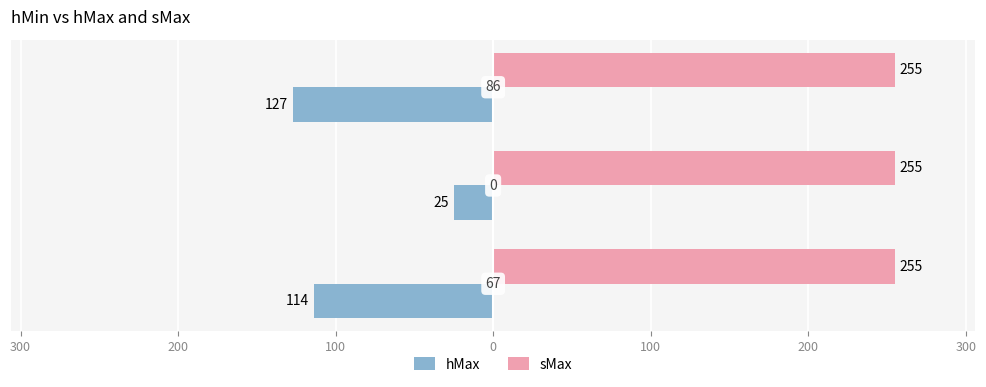

What is the difference between the maximum and minimum values in the hMax series?

102.0